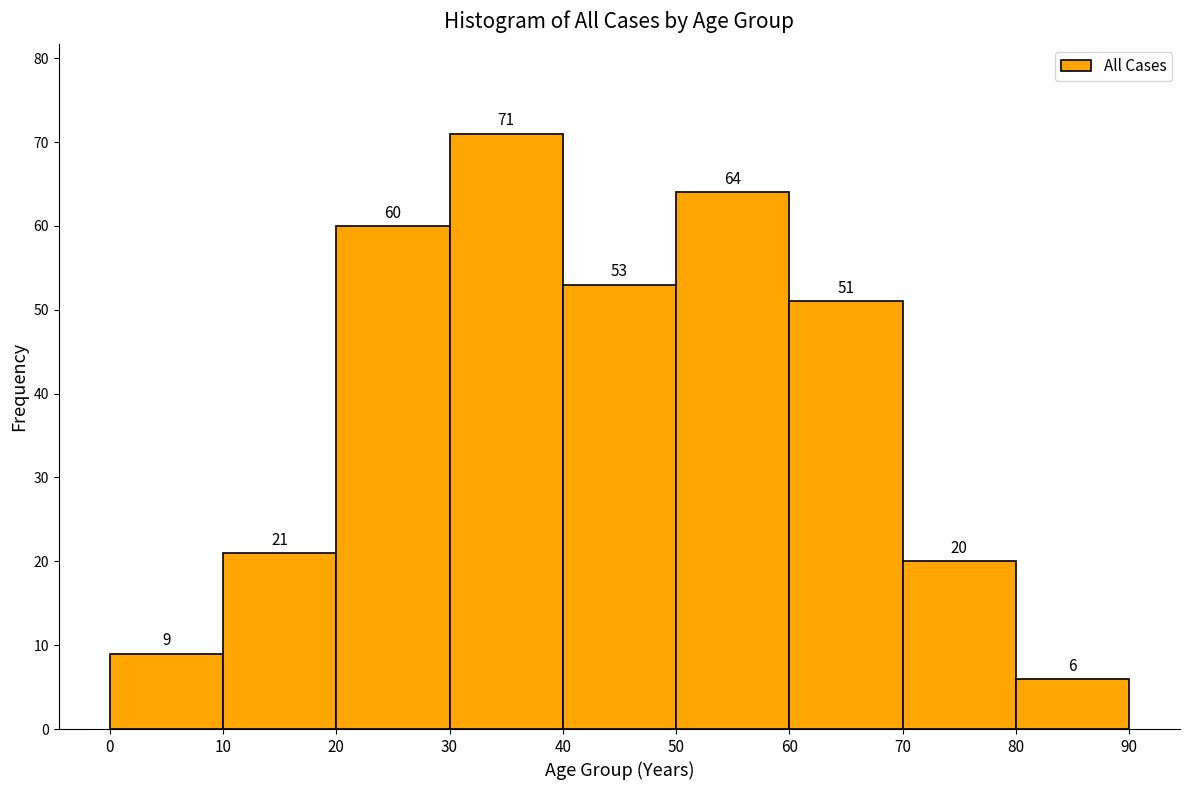

Reading left to right, transcribe this chart: for each bar, give the range it covers on the x-axis and its height.

0 to 10: 9
10 to 20: 21
20 to 30: 60
30 to 40: 71
40 to 50: 53
50 to 60: 64
60 to 70: 51
70 to 80: 20
80 to 90: 6